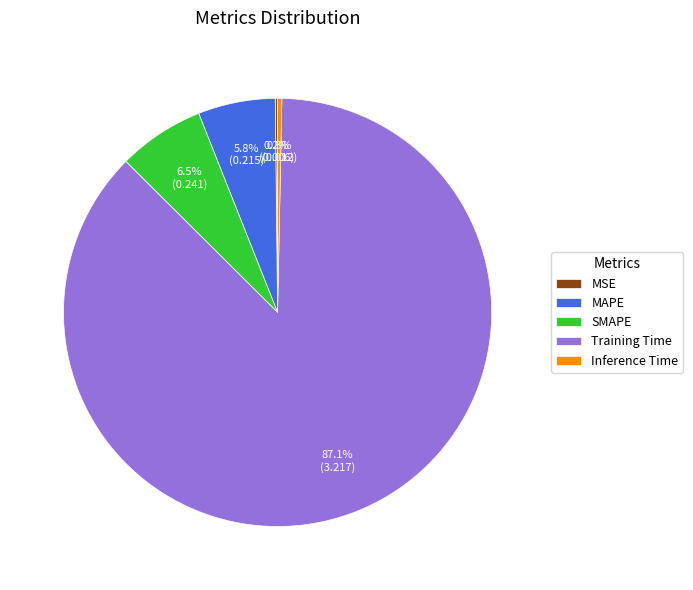

What is the total percentage of MAPE and Training Time?

93.0%